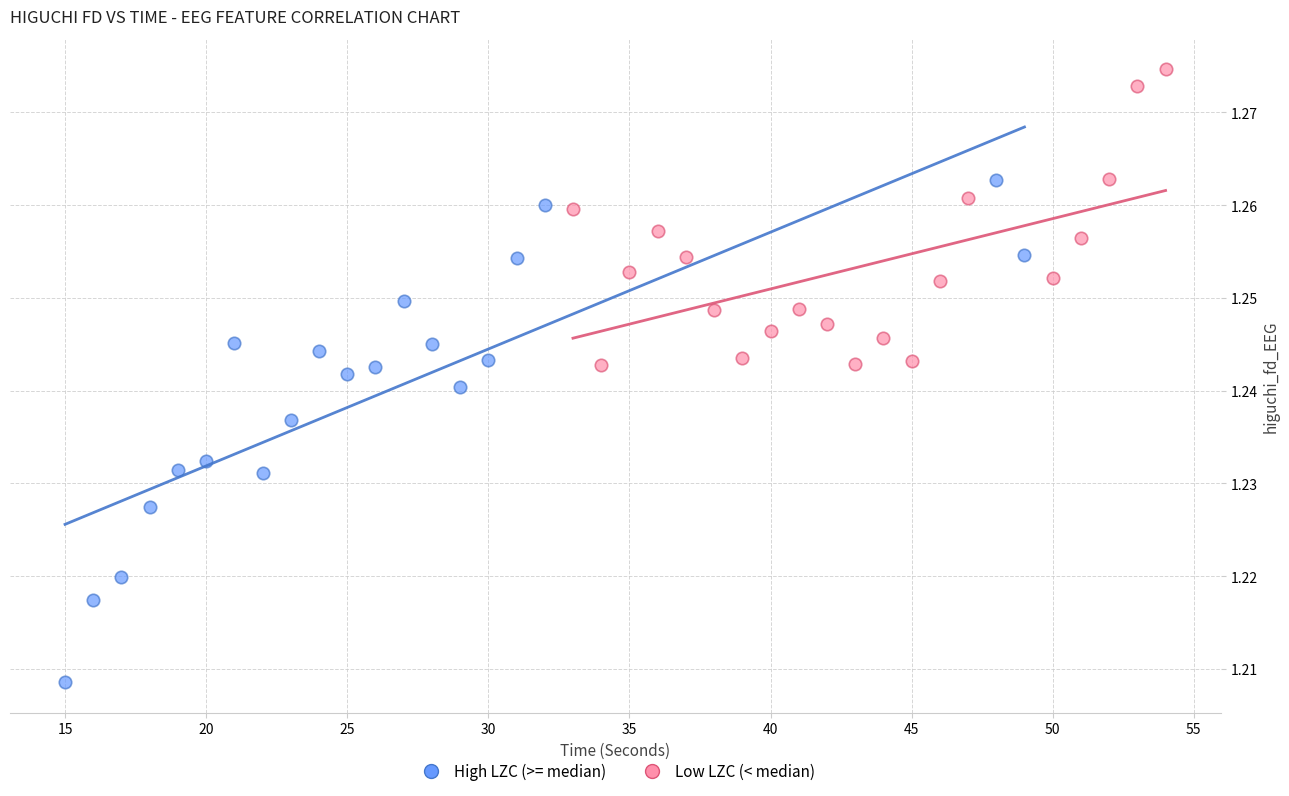

Which series contains the lowest Y value?

High LZC (>= median)